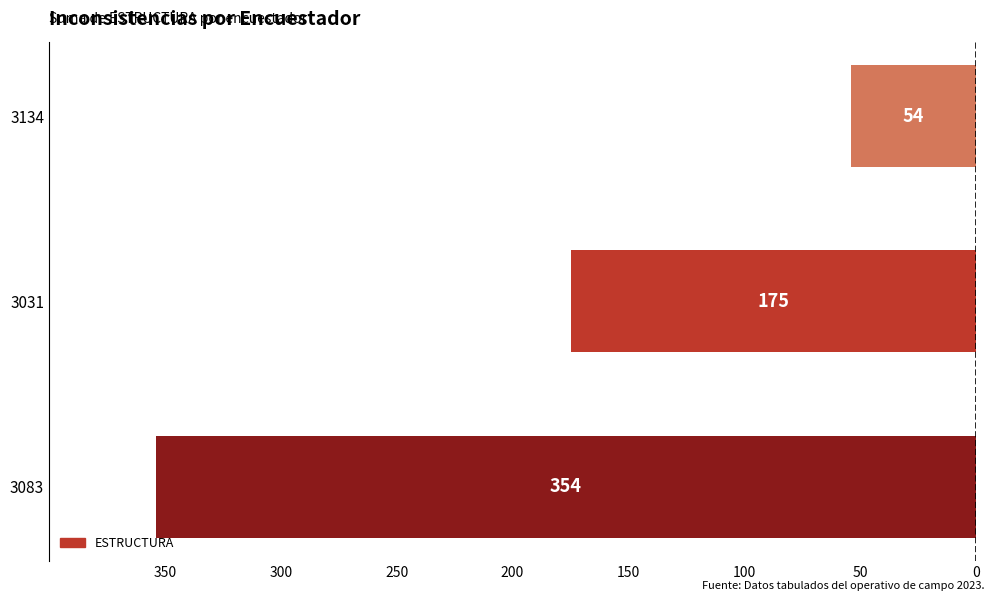

Are the bars horizontal?

Yes